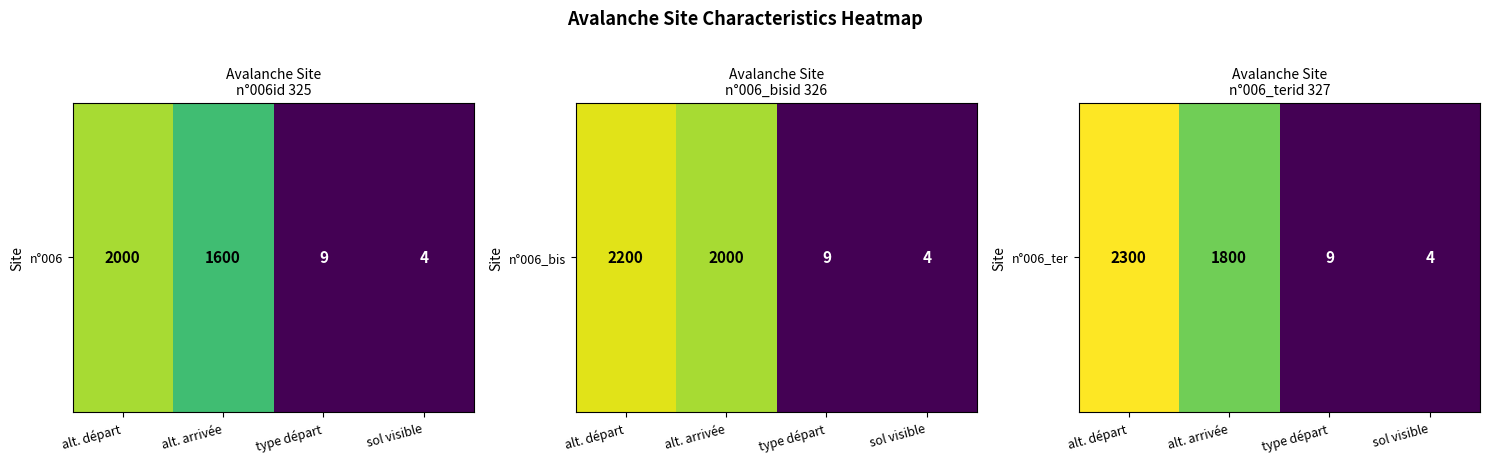

How many values are below 1800?

2